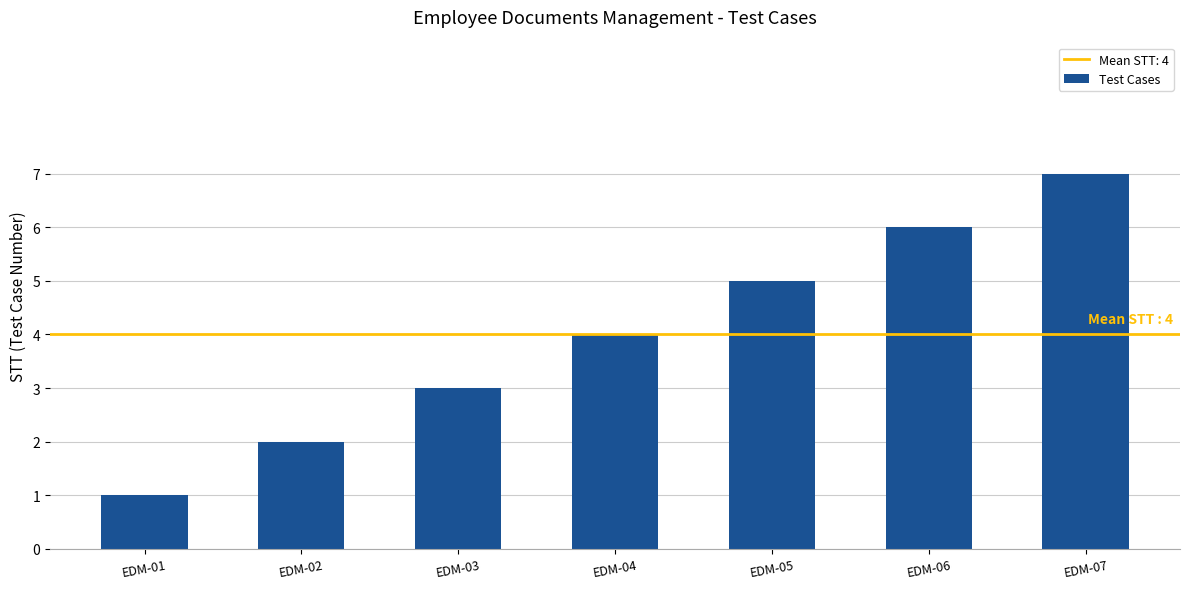

What is the ratio of the value at EDM-04 to the value at EDM-03?

1.3